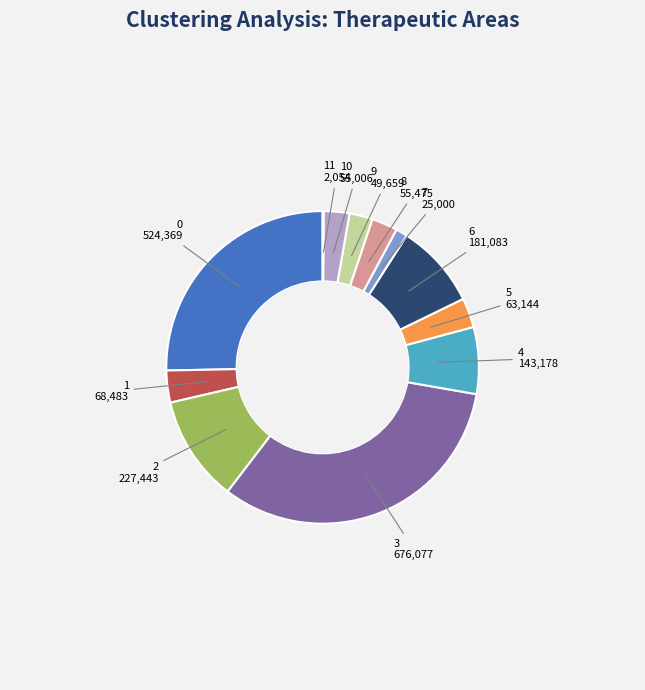

Is it true that 0 is 15% of the pie?

False